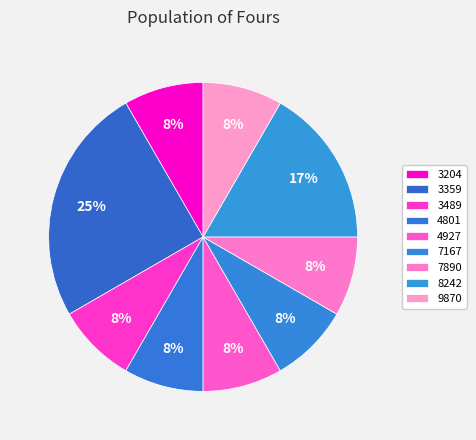

What portion of the pie excludes 9870?

91.7%